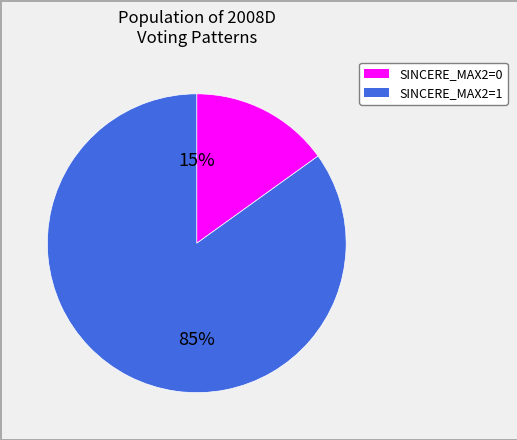

To the nearest percent, what is the average slice percentage?

50%